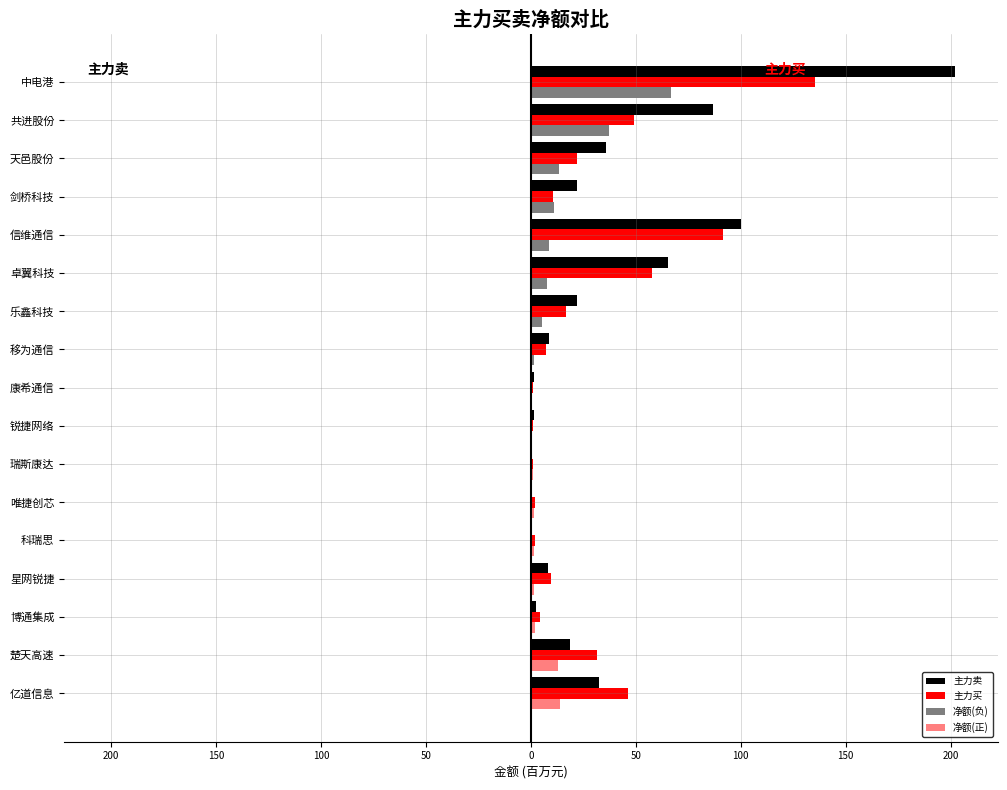

Reading right to left, list all the values displayed in this chart.

主力卖: 202.1	86.5	35.8	21.9	100.2	65.6	21.9	8.4	1.4	1.4	0.4	0.7	0.3	8.1	2.3	18.4	32.6
主力买: 135.3	49.2	22.1	10.7	91.7	57.8	16.5	7.0	1.1	1.2	1.2	2.1	2.0	9.8	4.2	31.4	46.5
净额(负): 66.8	37.3	13.6	11.2	8.6	7.8	5.3	1.4	0.3	0.3	0.0	0.0	0.0	0.0	0.0	0.0	0.0
净额(正): 0.0	0.0	0.0	0.0	0.0	0.0	0.0	0.0	0.0	0.0	0.8	1.4	1.7	1.7	1.9	13.0	13.9